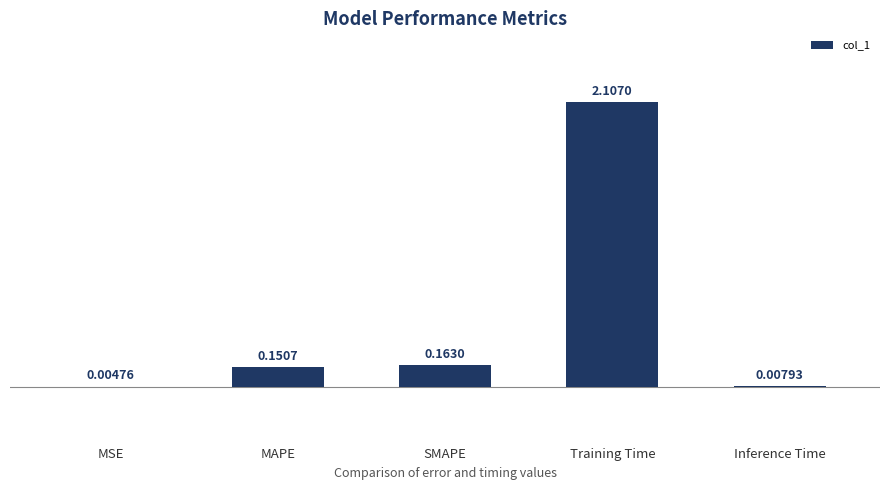

At which category does the chart reach its peak across all series?

Training Time